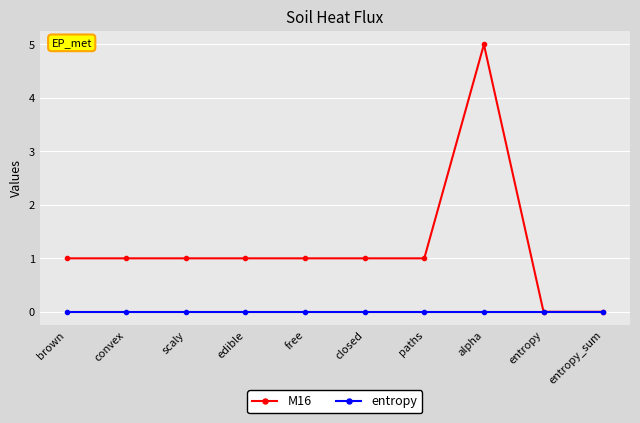

Reading left to right, transcribe all the data shown in this chart.

M16: brown=1	convex=1	scaly=1	edible=1	free=1	closed=1	paths=1	alpha=5	entropy=0	entropy_sum=0
entropy: brown=0	convex=0	scaly=0	edible=0	free=0	closed=0	paths=0	alpha=0	entropy=0	entropy_sum=0